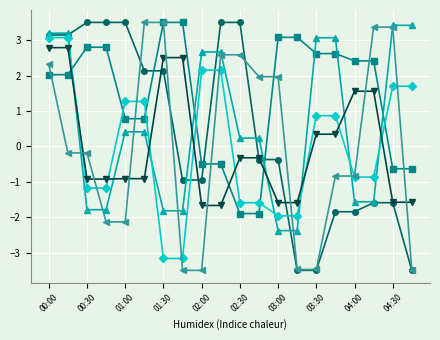

What is the maximum value shown in the chart?

3.5